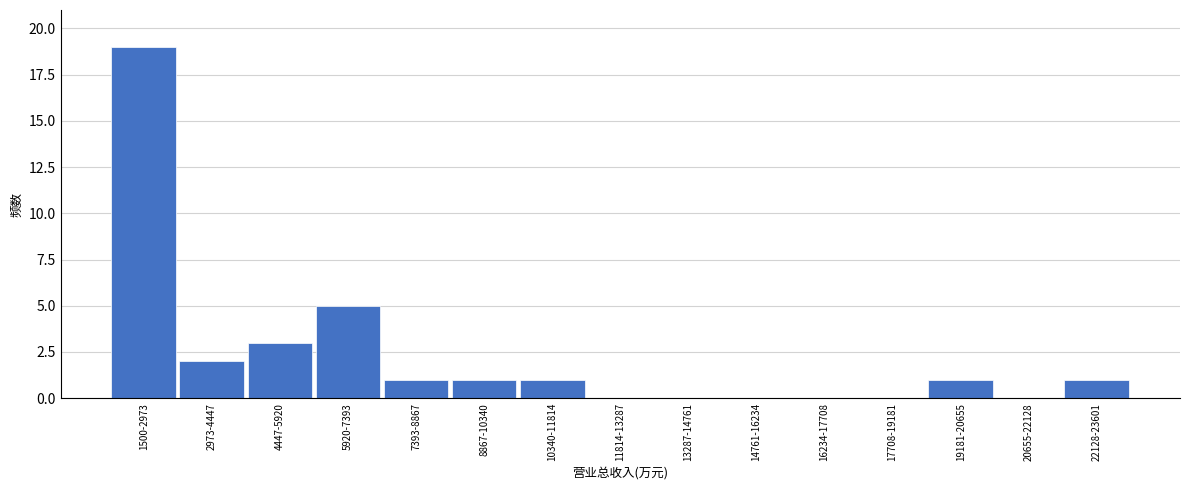

Reading left to right, list all the values displayed in this chart.

1500-2973=19	2973-4447=2	4447-5920=3	5920-7393=5	7393-8867=1	8867-10340=1	10340-11814=1	11814-13287=0	13287-14761=0	14761-16234=0	16234-17708=0	17708-19181=0	19181-20655=1	20655-22128=0	22128-23601=1